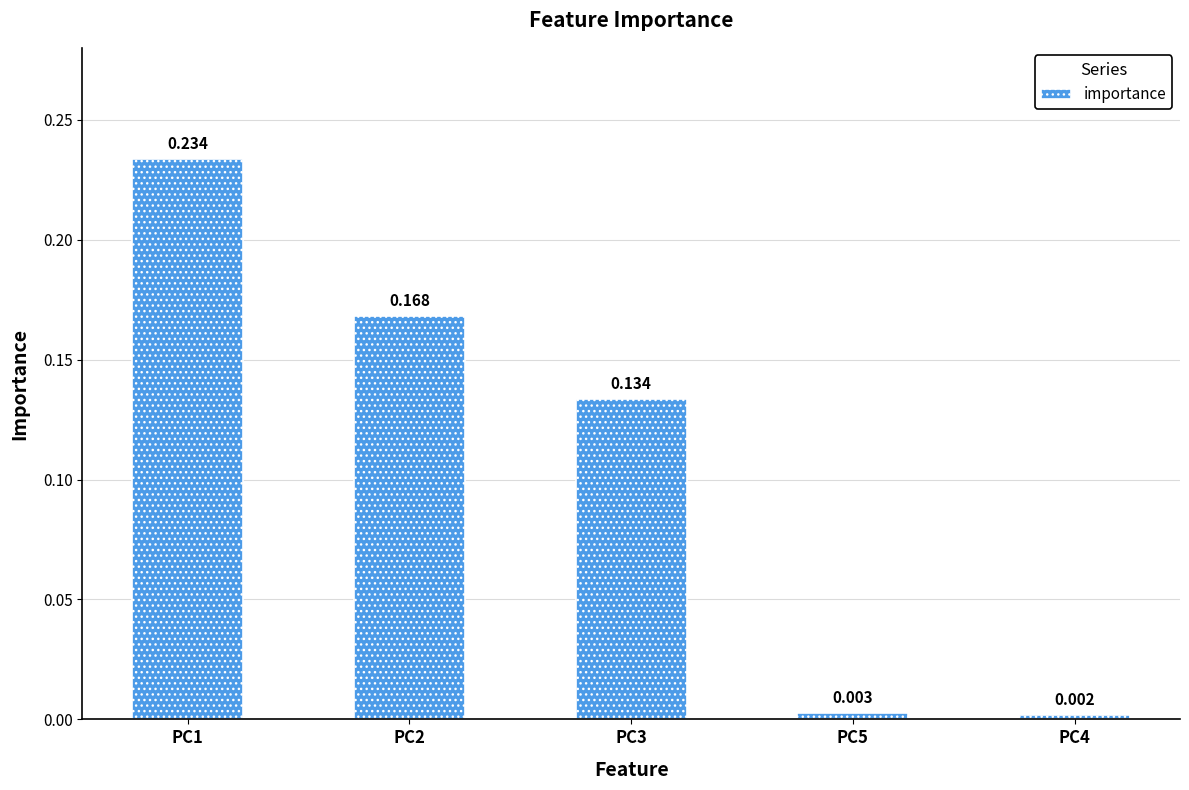

Rank the categories by value from highest to lowest.

PC1, PC2, PC3, PC5, PC4